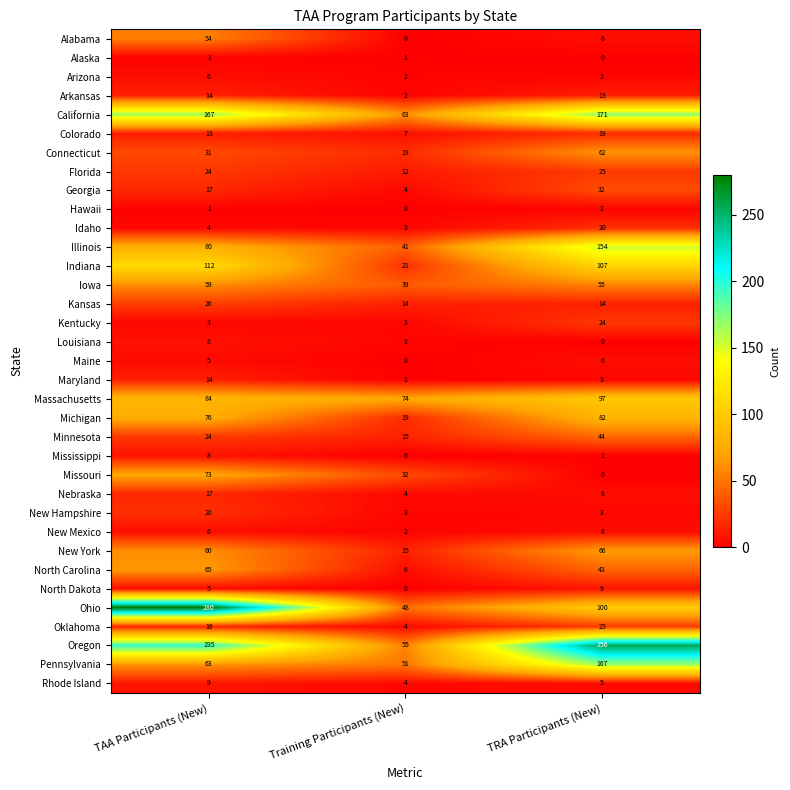

Which series has the largest total across all categories?

Oregon